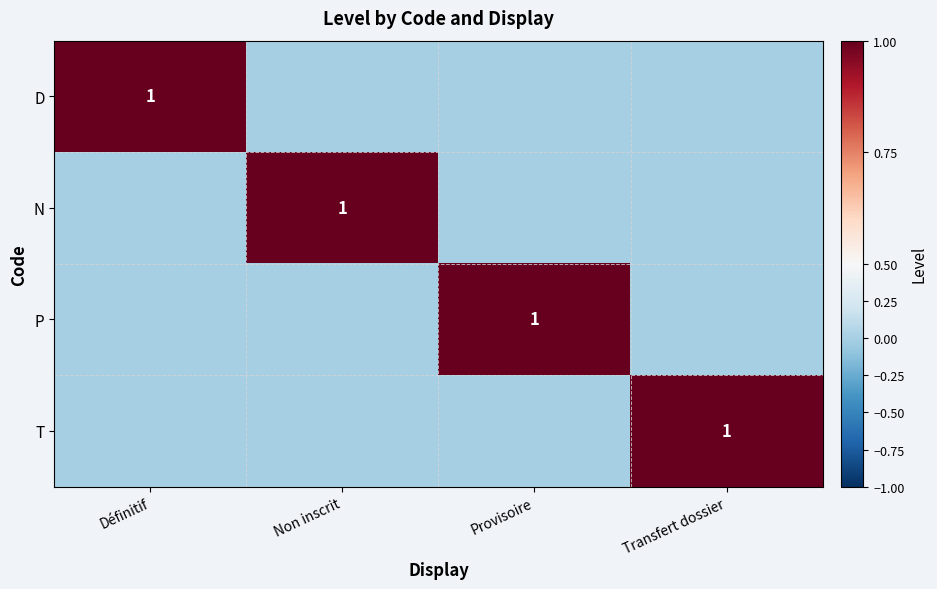

Is it true that D equals 2 at Définitif?

False